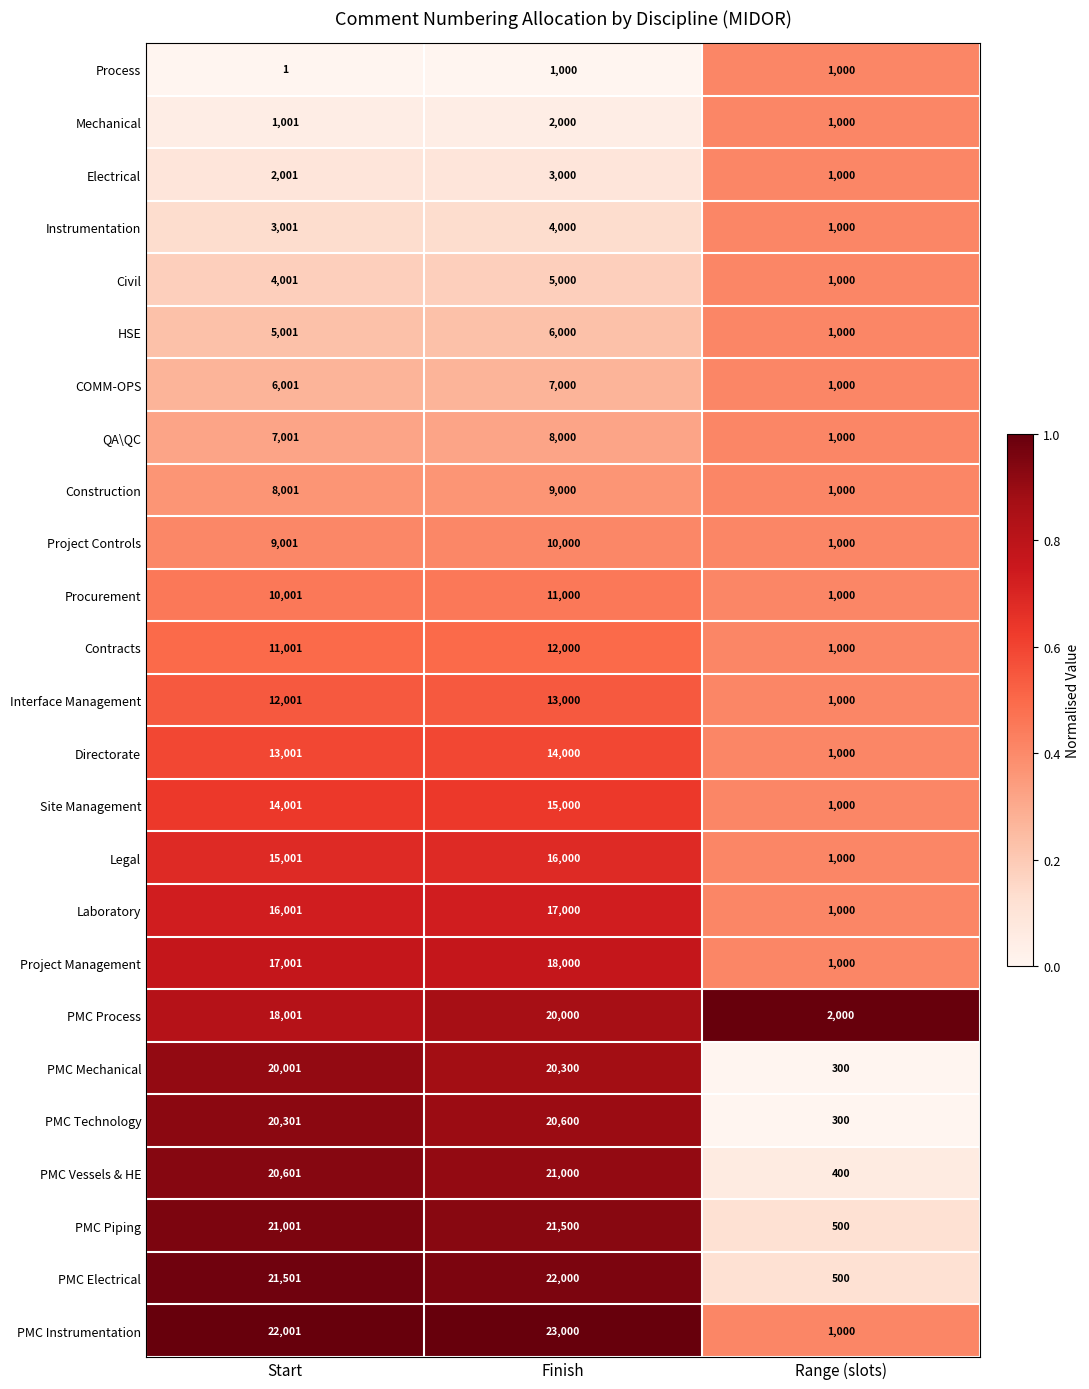

What is the sum of the PMC Electrical values at Finish and Range (slots)?

22500